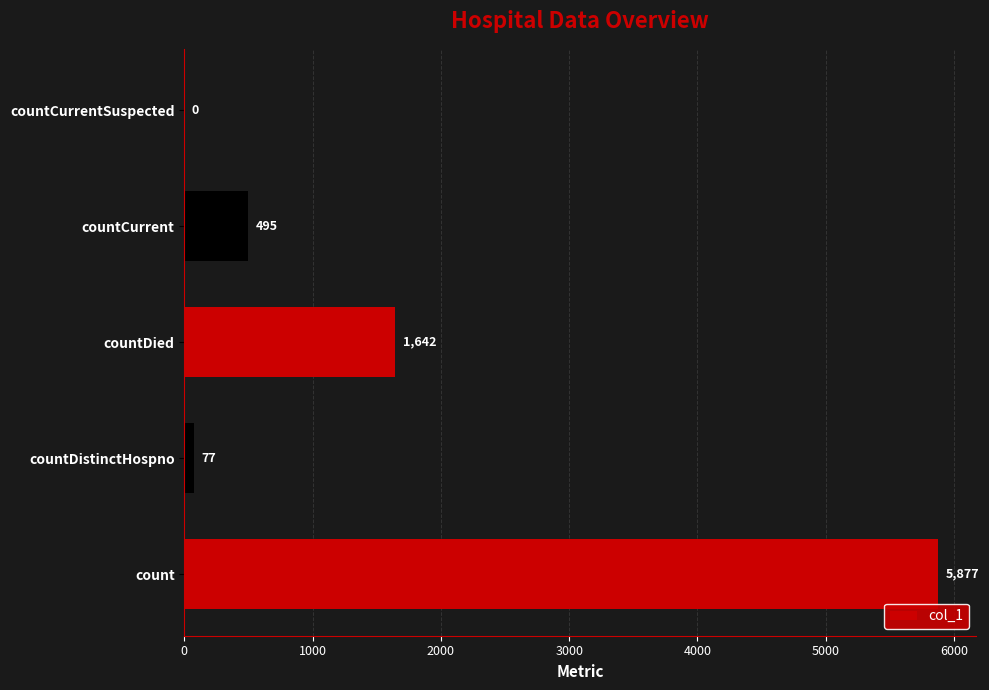

Which category has the highest value across all series?

count